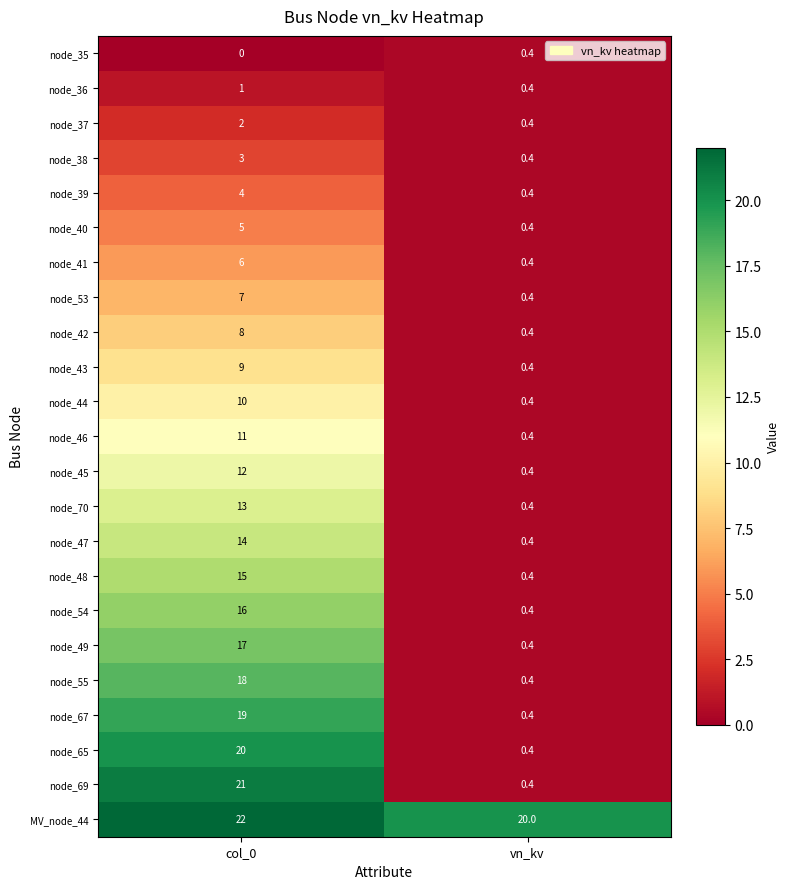

At col_0, list the series in order from smallest to largest.

node_35, node_36, node_37, node_38, node_39, node_40, node_41, node_53, node_42, node_43, node_44, node_46, node_45, node_70, node_47, node_48, node_54, node_49, node_55, node_67, node_65, node_69, MV_node_44